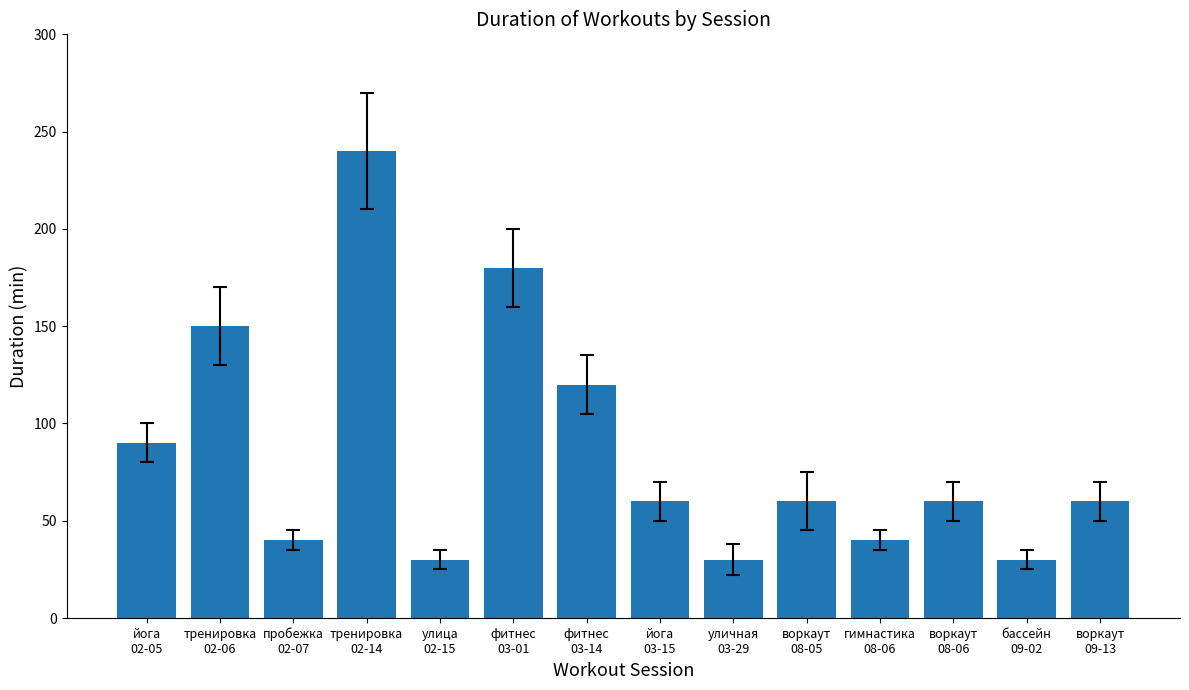

What is the label of the 8th bar from the right?

фитнес
03-14